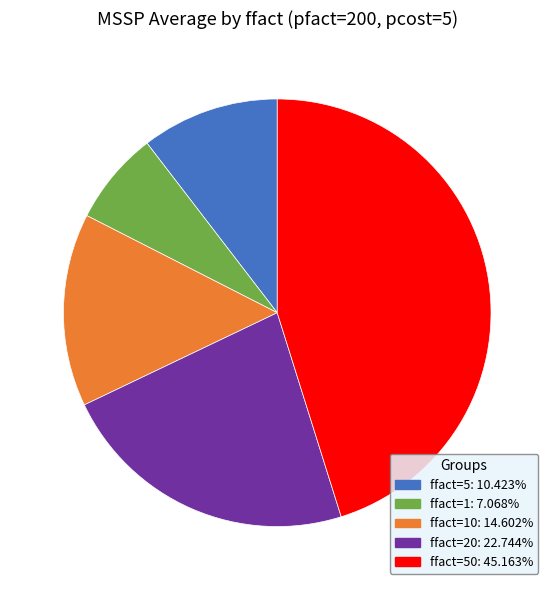

Count the number of slices in the pie.

5